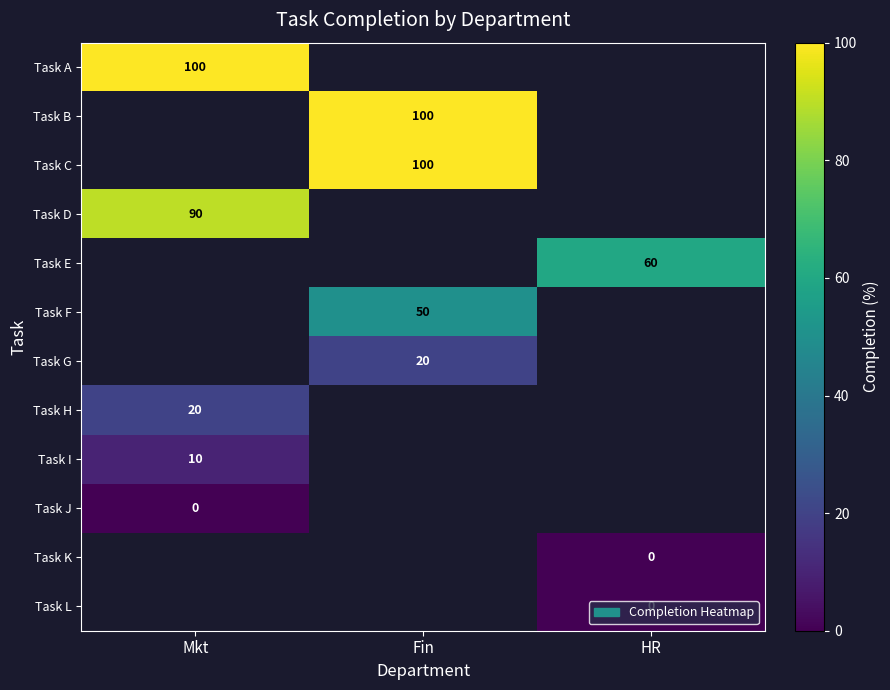

What is the greatest value displayed?

100.0